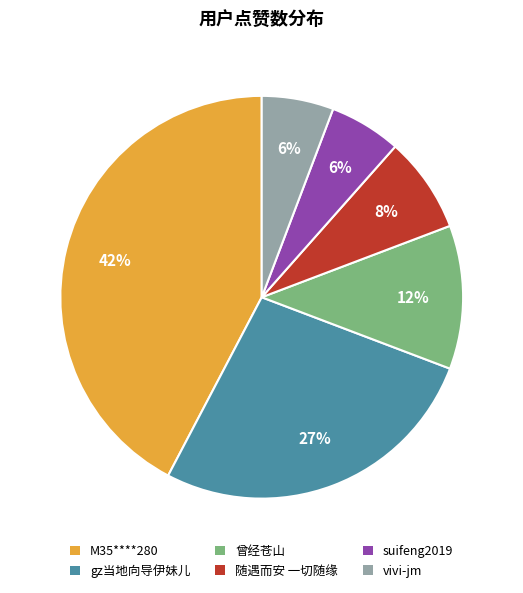

To the nearest percent, what is the average slice percentage?

17%